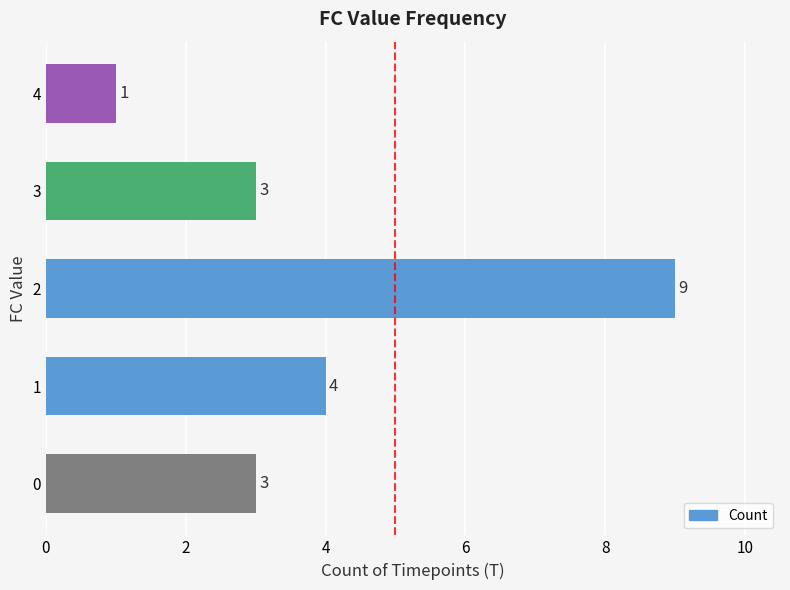

Between 4 and 0, which is larger?

0